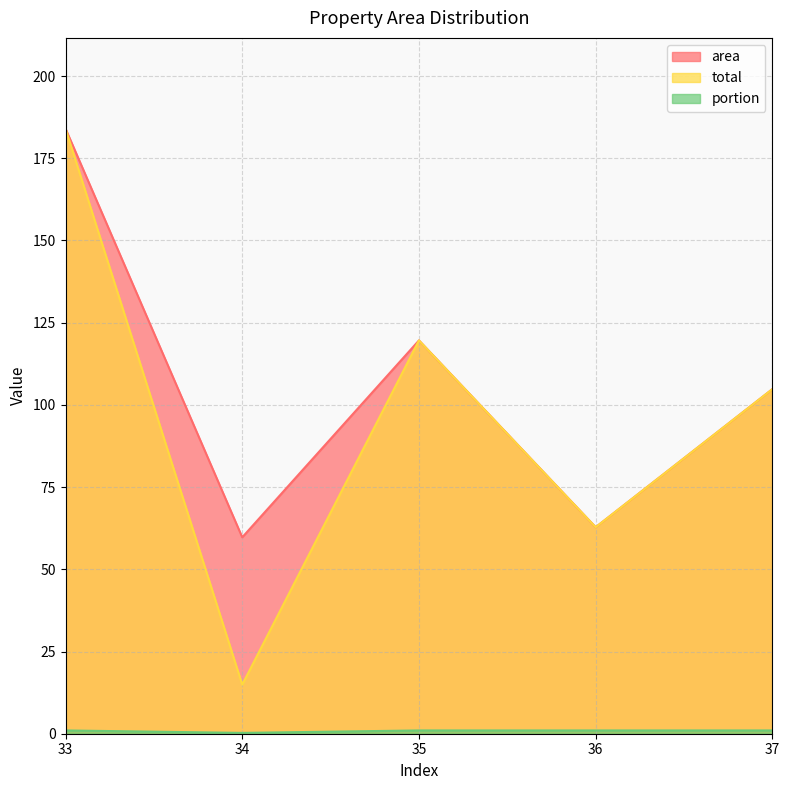

How many lines are shown in the chart?

3